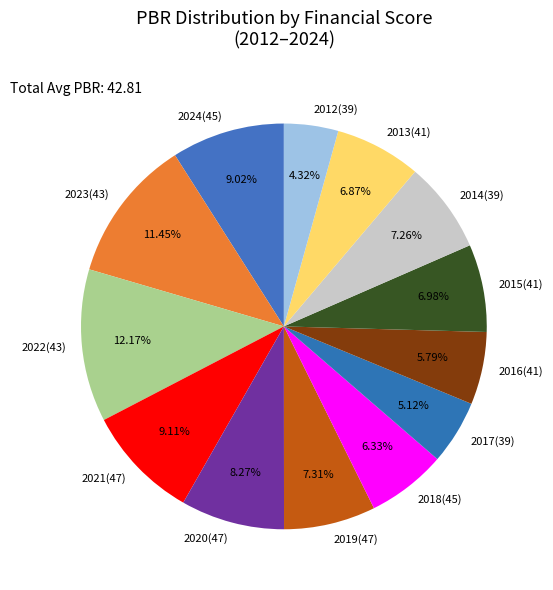

Approximately how many times larger is the value at 2019(47) compared to 2024(45)?

0.8